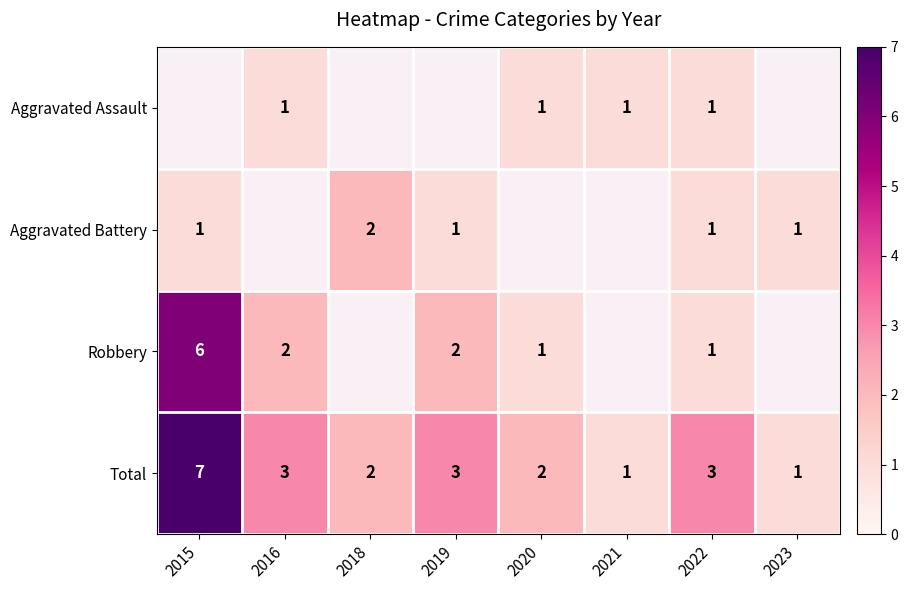

The Robbery series shows 9 at 2015. True or false?

False